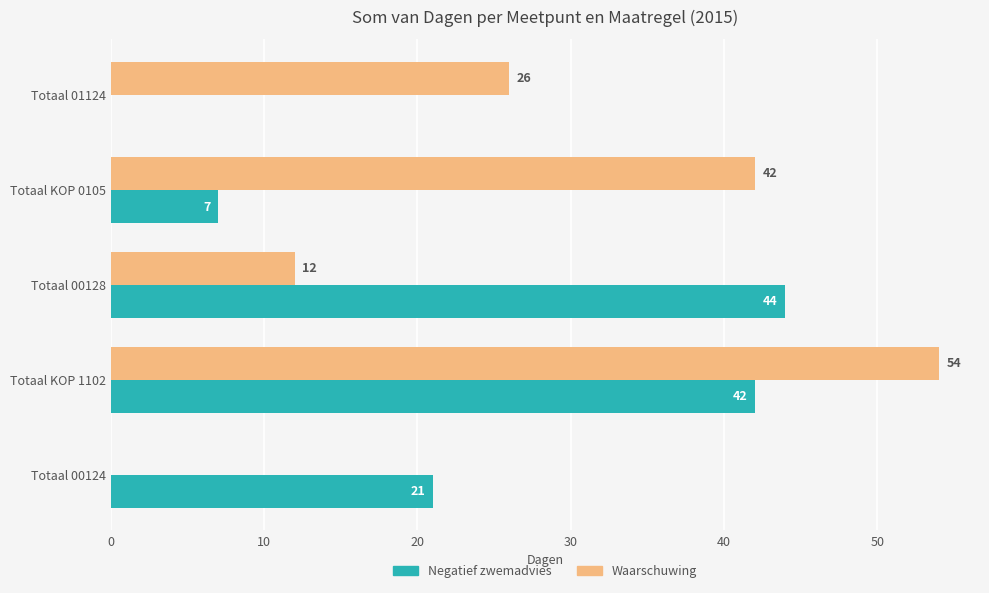

Which series changed the most between Totaal KOP 0105 and Totaal 01124?

Waarschuwing